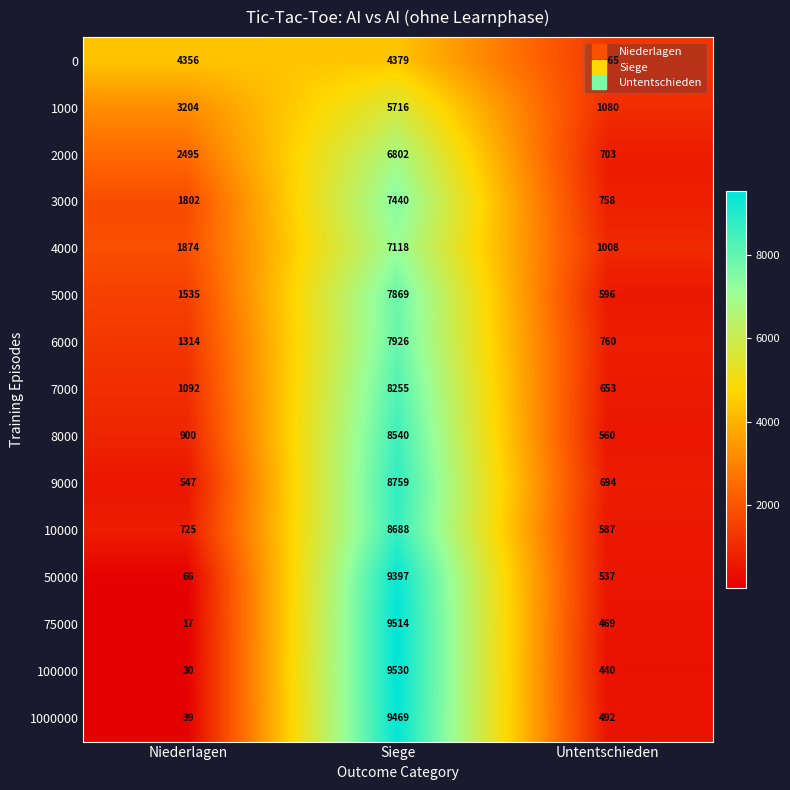

Rank the series at Siege from highest to lowest value.

100000, 75000, 1000000, 50000, 9000, 10000, 8000, 7000, 6000, 5000, 3000, 4000, 2000, 1000, 0